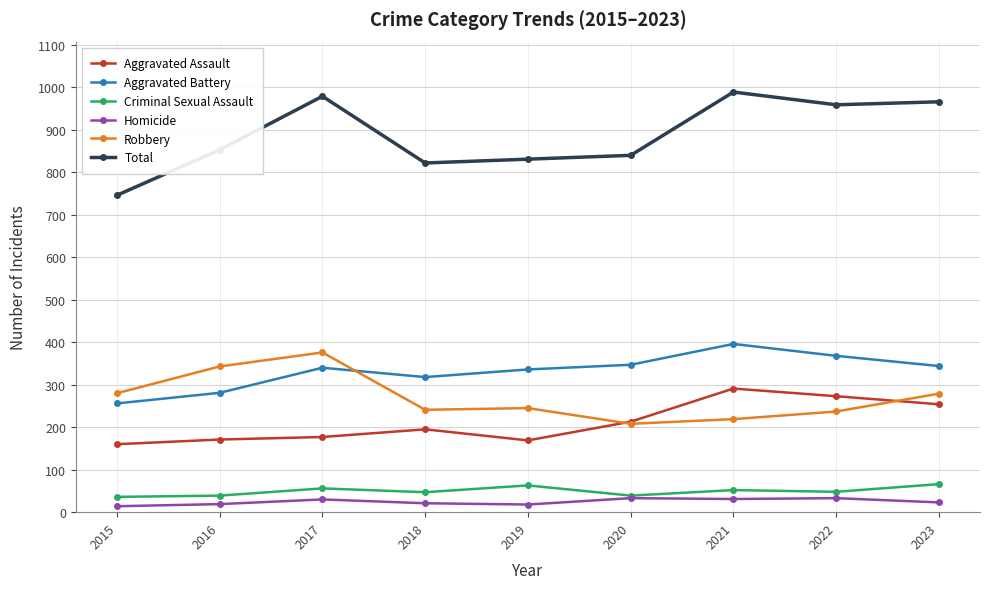

Does the chart display data point markers on the line(s)?

Yes